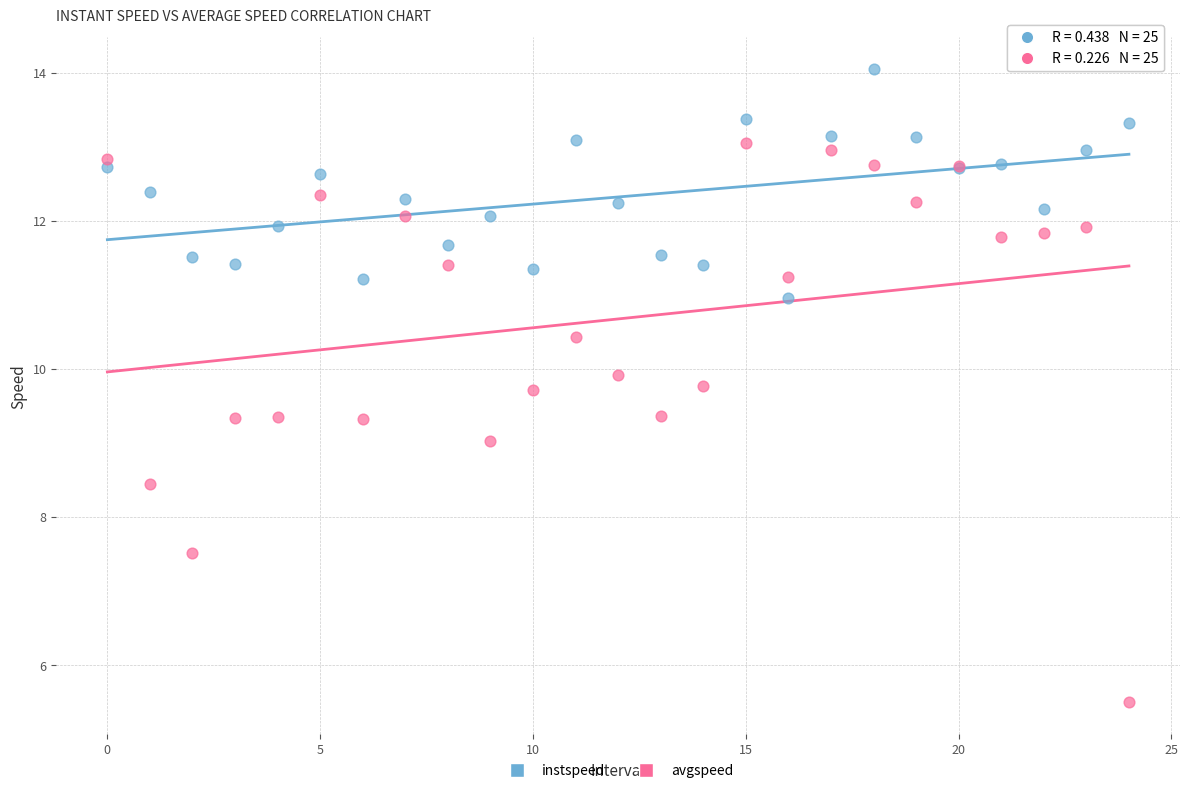

Which series reaches the minimum Y coordinate?

avgspeed